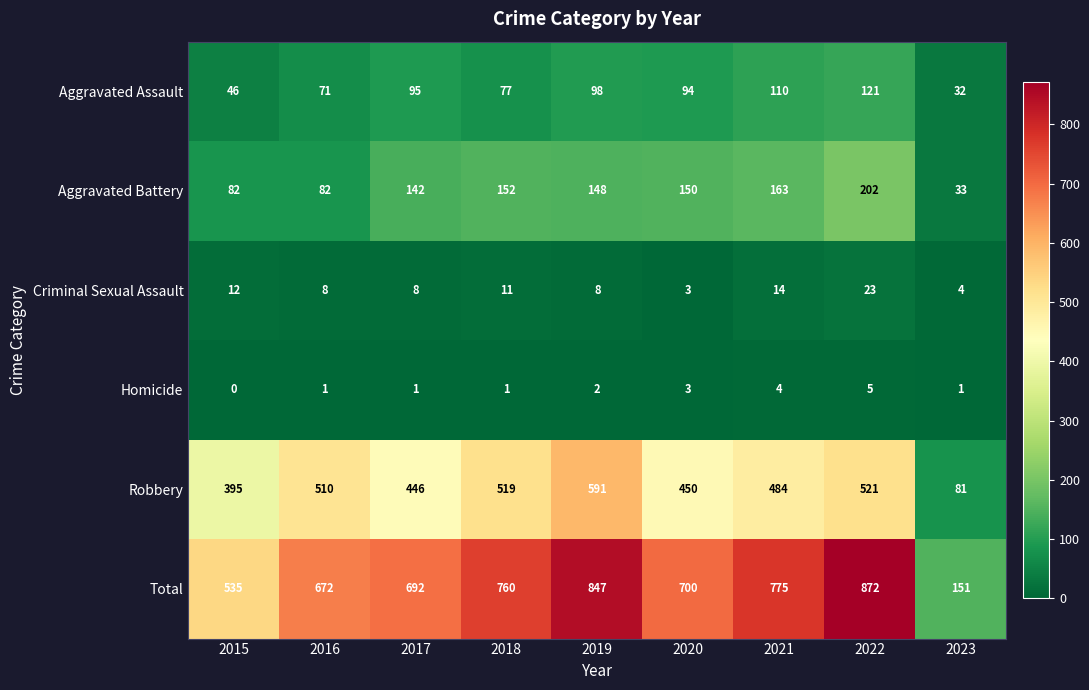

True or false: Homicide has a value of 3 at 2020.

True